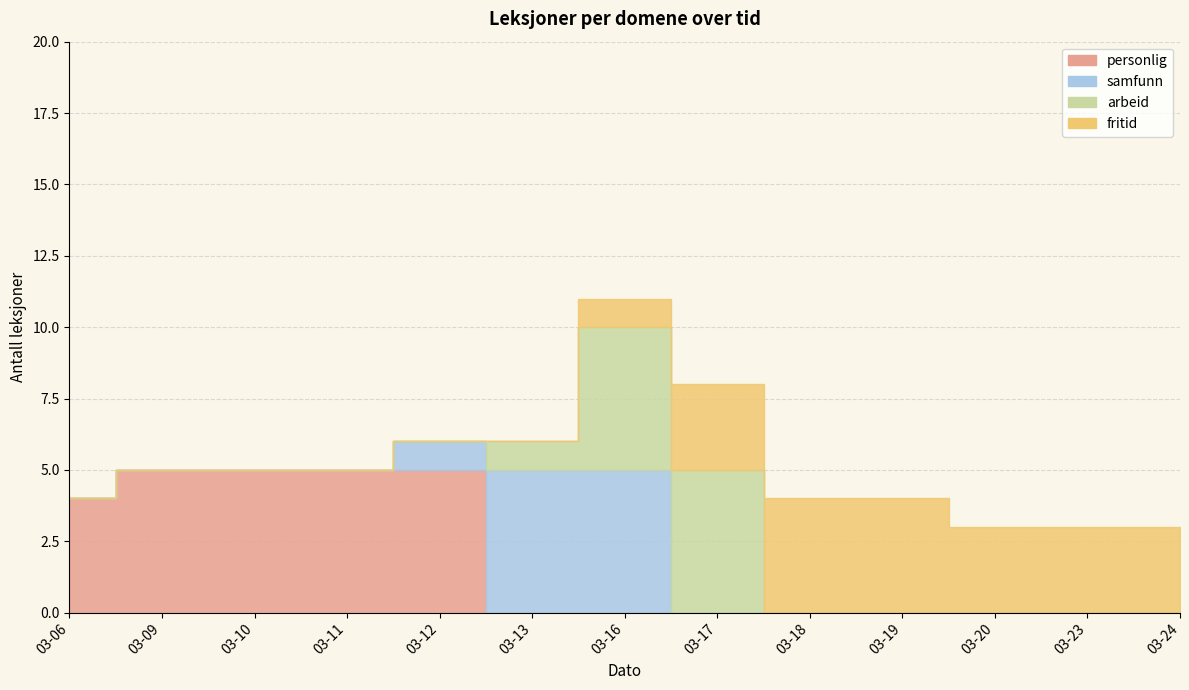

Which label corresponds to the smallest value in the chart?

2020-03-06